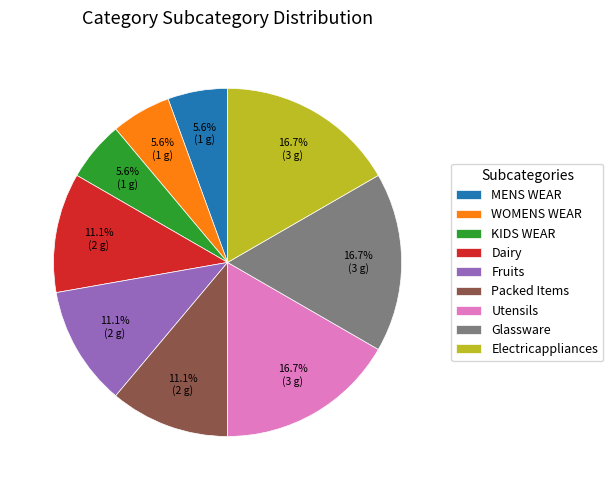

What portion of the pie excludes Electricappliances?

83.3%